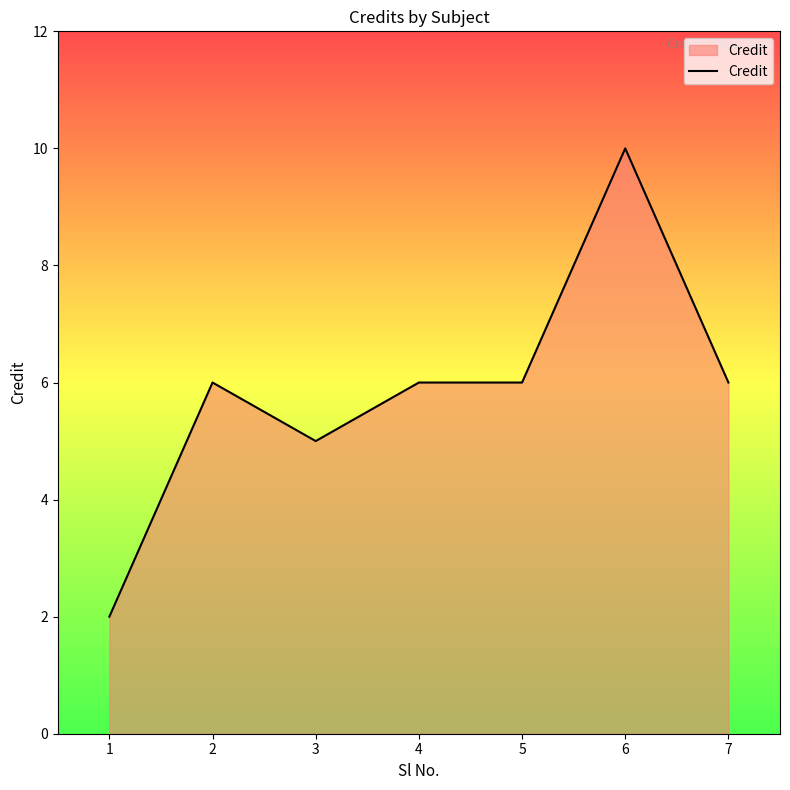

Count the values in the range 5 to 6.

5